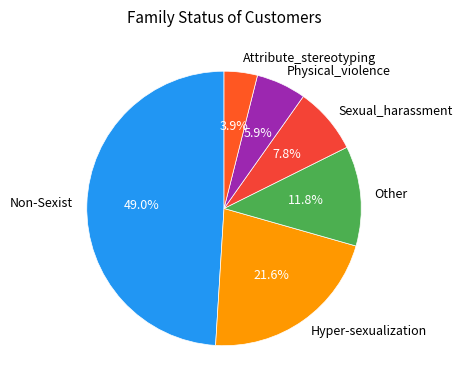

The Physical_violence slice represents 1% of the pie. True or false?

False